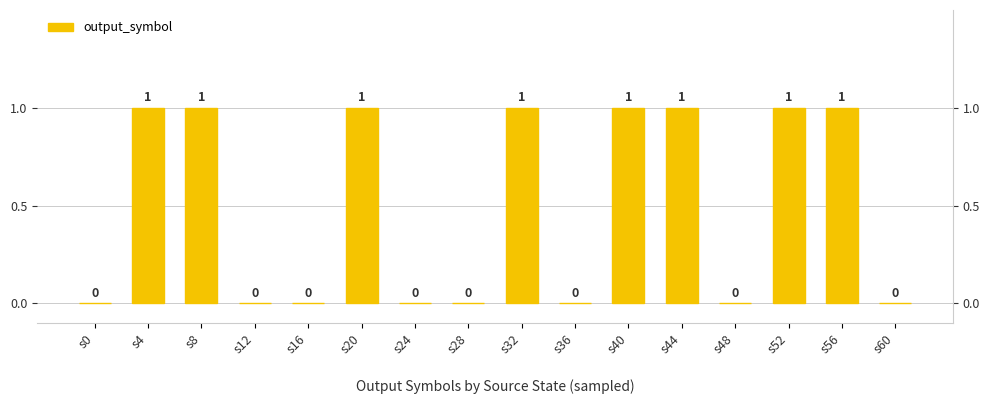

List the labels in order of value, smallest first.

s0, s12, s16, s24, s28, s36, s48, s60, s4, s8, s20, s32, s40, s44, s52, s56